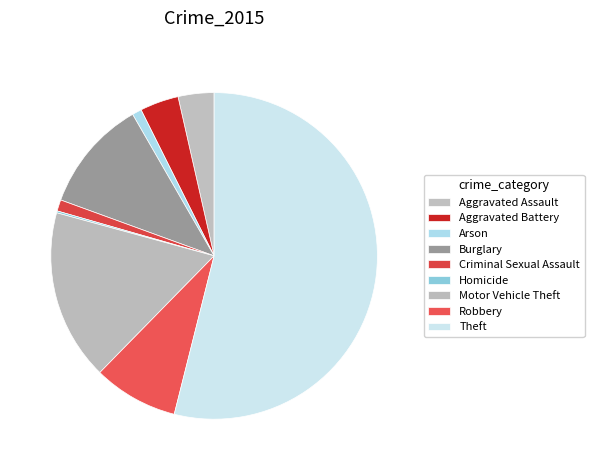

To the nearest percent, what is the average slice percentage?

11%